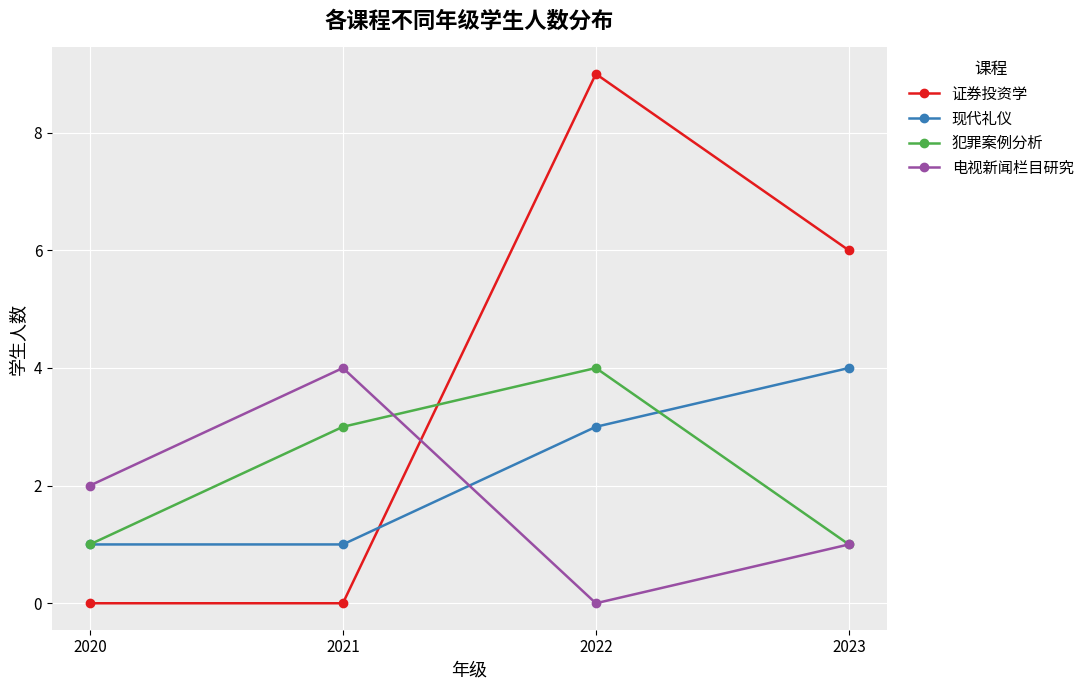

What is the total value across all series at 2023?

12